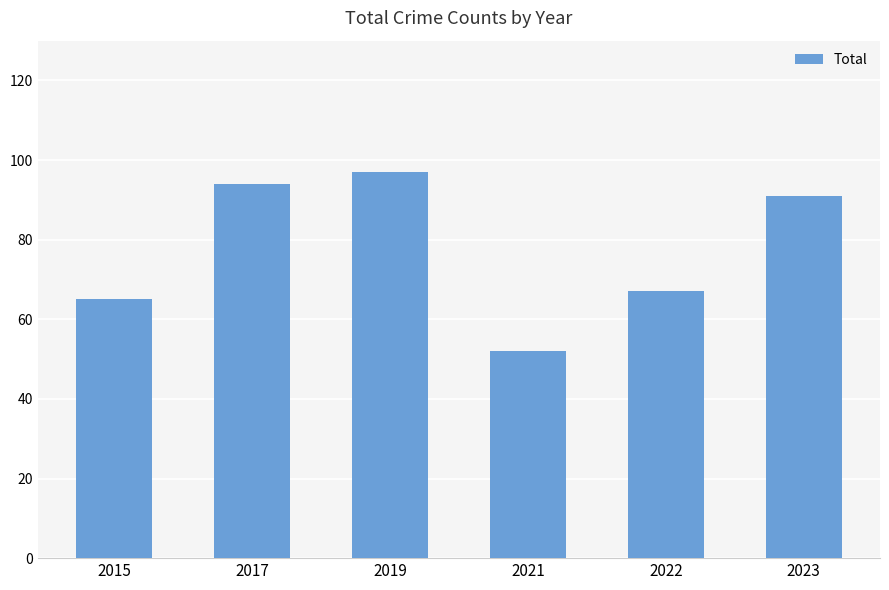

What is the average value?

78